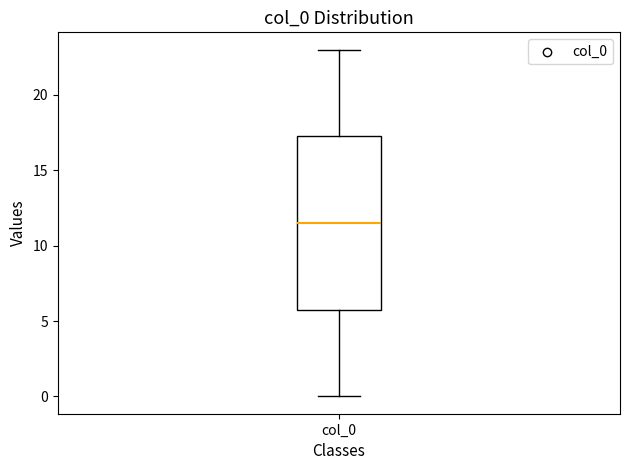

Transcribe this box plot: give where the median line is, the range the box spans, and where the two whiskers end, as read against the y-axis. The values are not printed on the chart, so give them approximately, as read against the axis.

median 11.5, box 6.0 to 17.5, whiskers 0.0 to 23.0